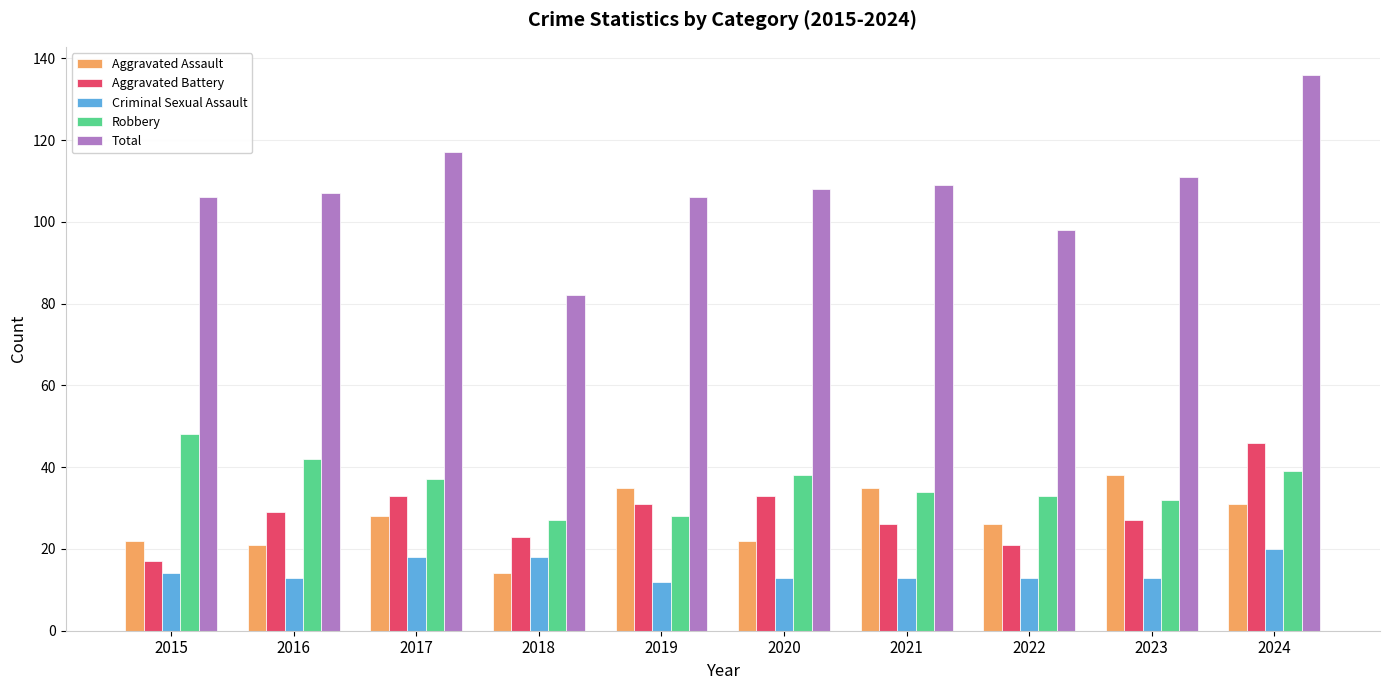

Which series has the widest spread of values?

Total